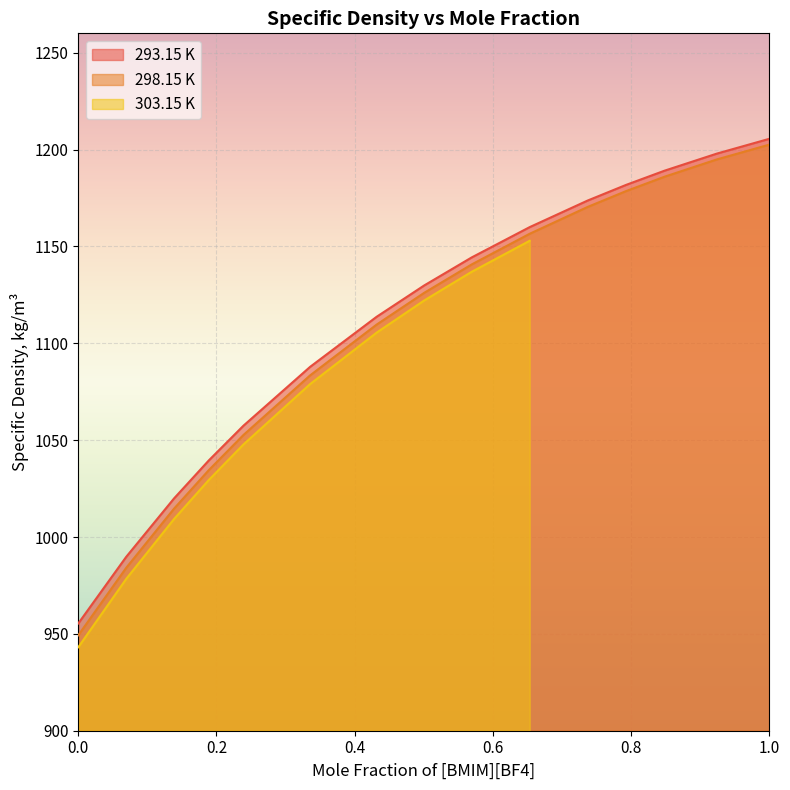

What is the lowest value of the 293.15 K series?

955.4